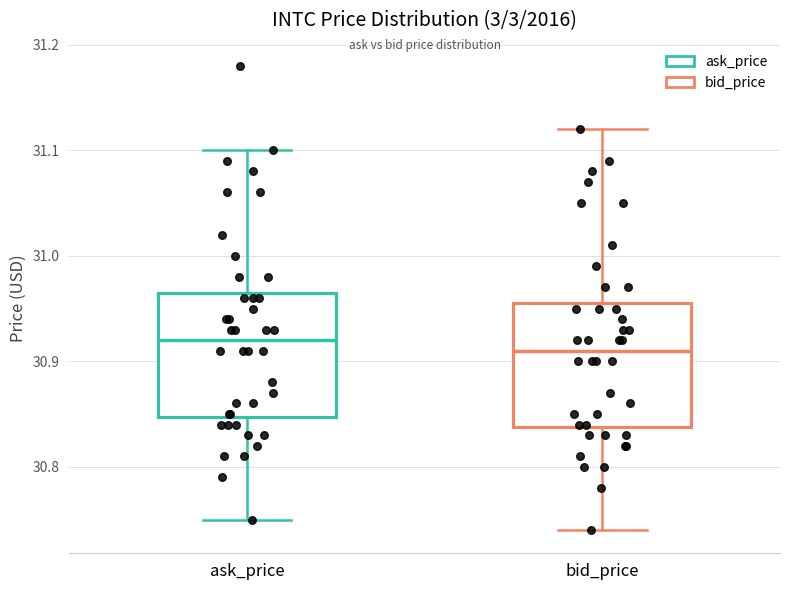

Reading left to right, transcribe this box plot: for each box, give where its median line is, the range the box spans, and where its two whiskers end, as read against the y-axis. The values are not printed on the chart, so give them approximately, as read against the axis.

ask_price: median 30.92, box 30.85 to 30.97, whiskers 30.75 to 31.10
bid_price: median 30.91, box 30.84 to 30.96, whiskers 30.74 to 31.12